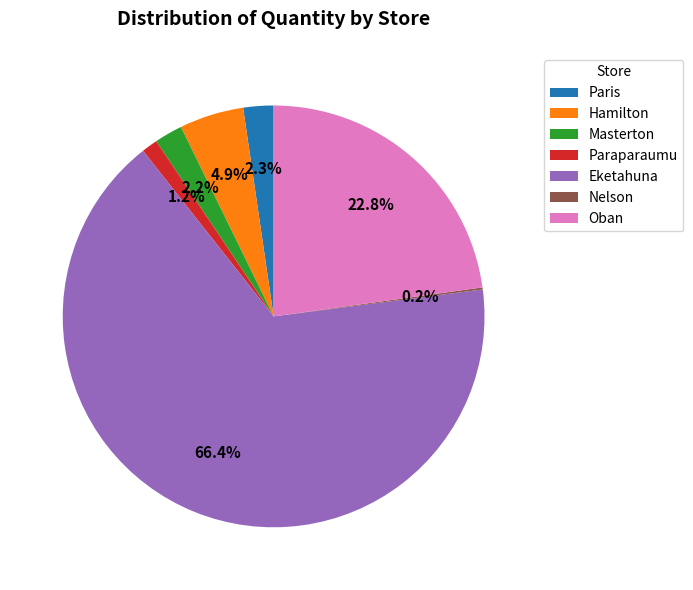

Between Paraparaumu and Hamilton, which is larger?

Hamilton